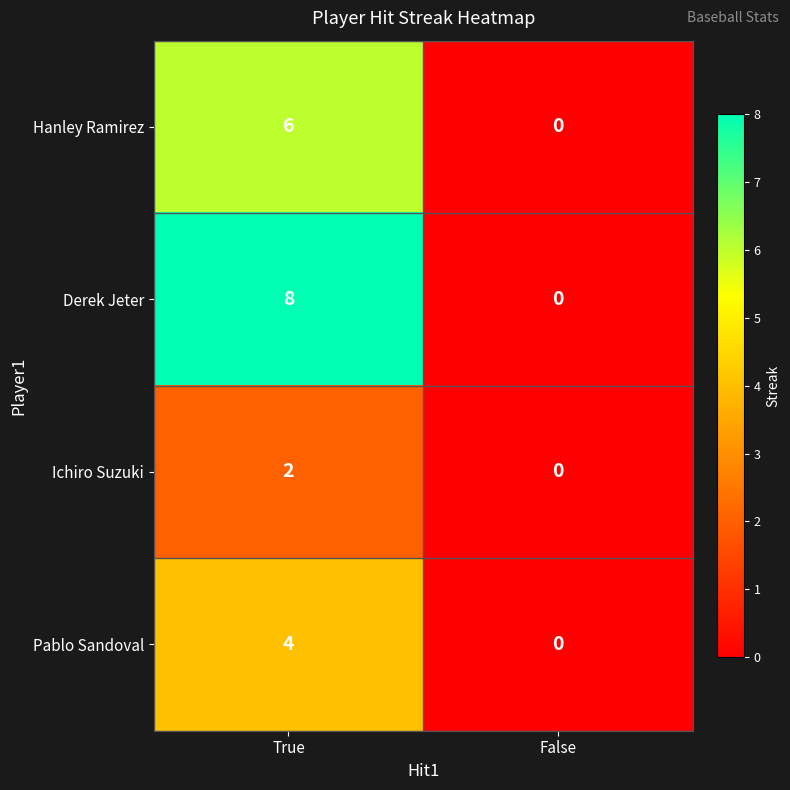

What is the total value across all series at True?

20